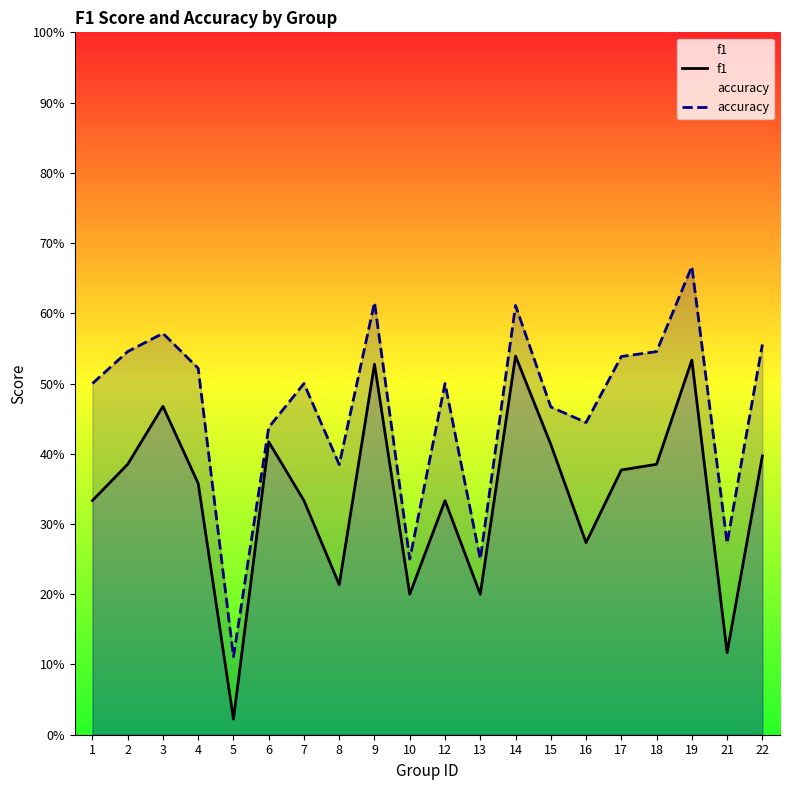

True or false: accuracy and f1 intersect in this chart.

False